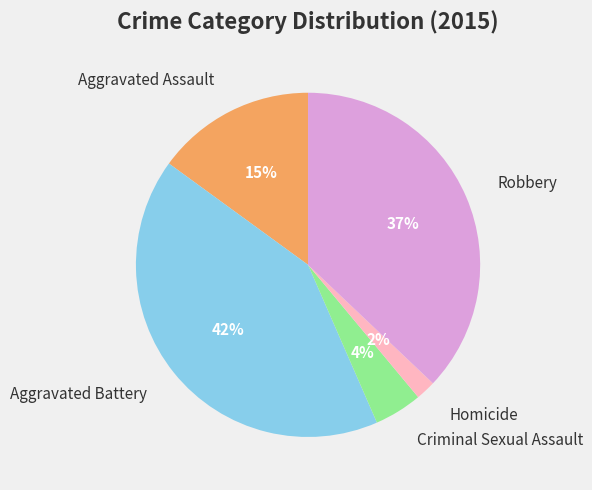

True or false: Aggravated Battery accounts for 42% of the total.

True